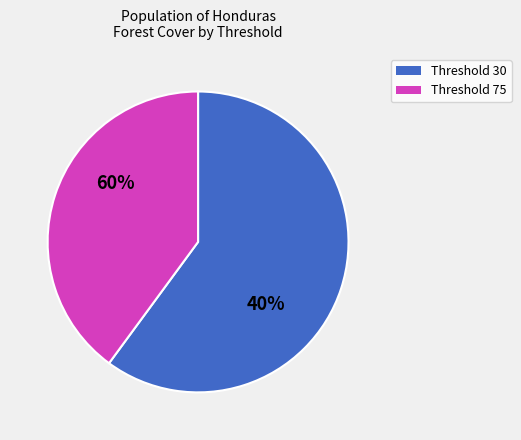

Which category has the biggest portion of the pie?

30